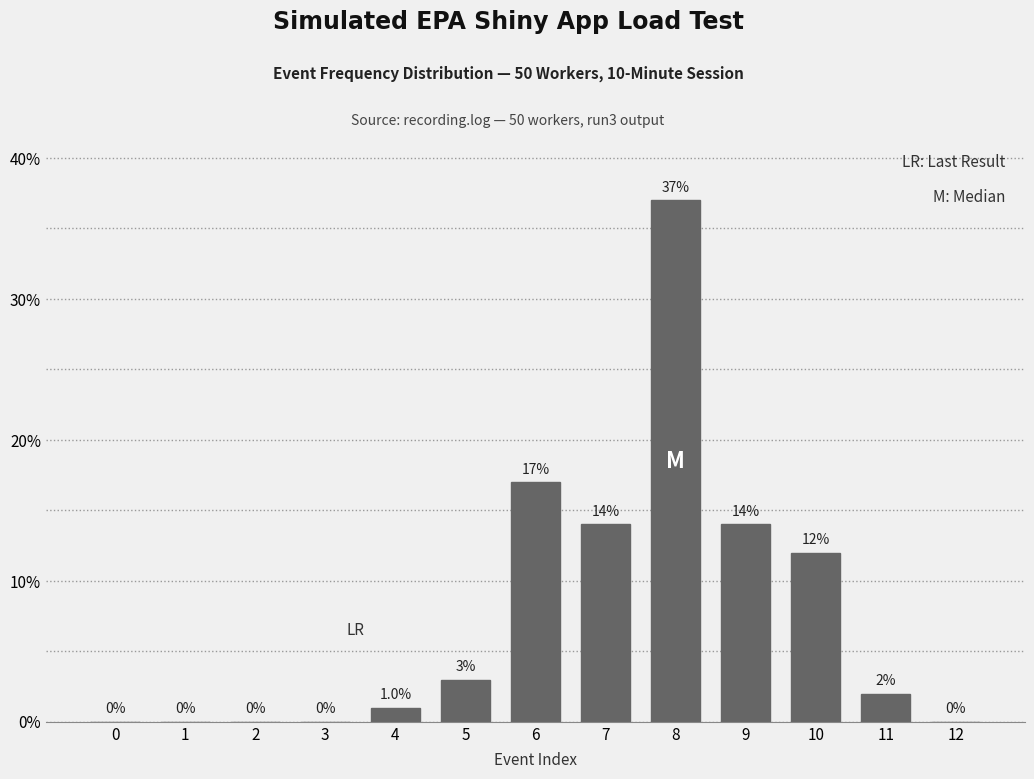

The value at 10 is 12.0. True or false?

True